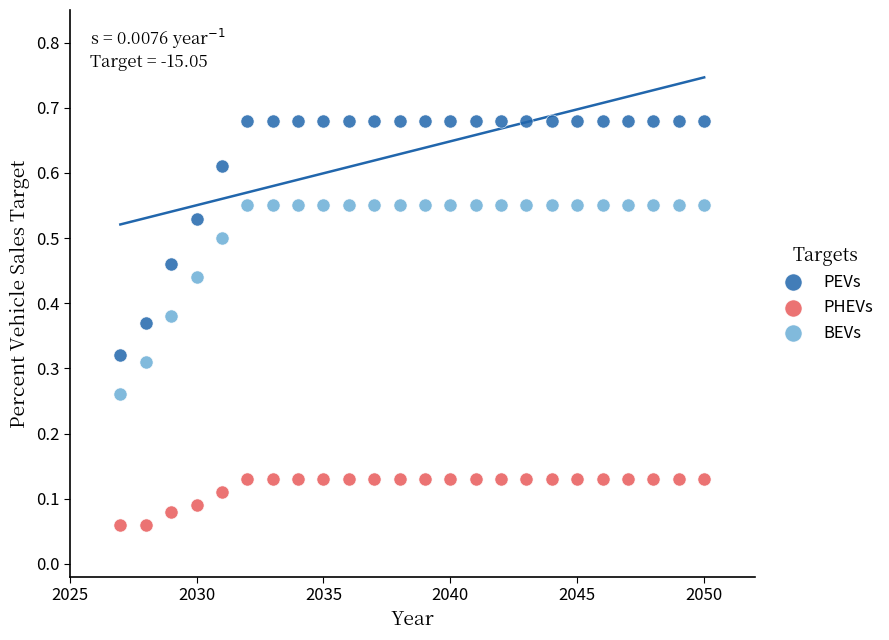

Which series contains the highest Y value?

PEVs